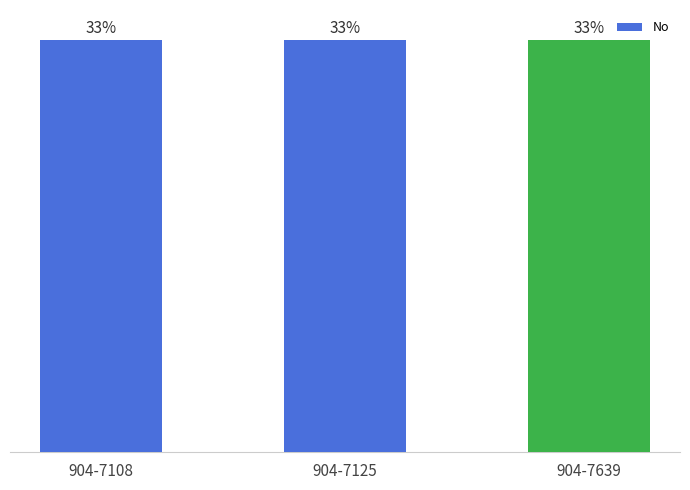

Does the chart contain any negative values?

No